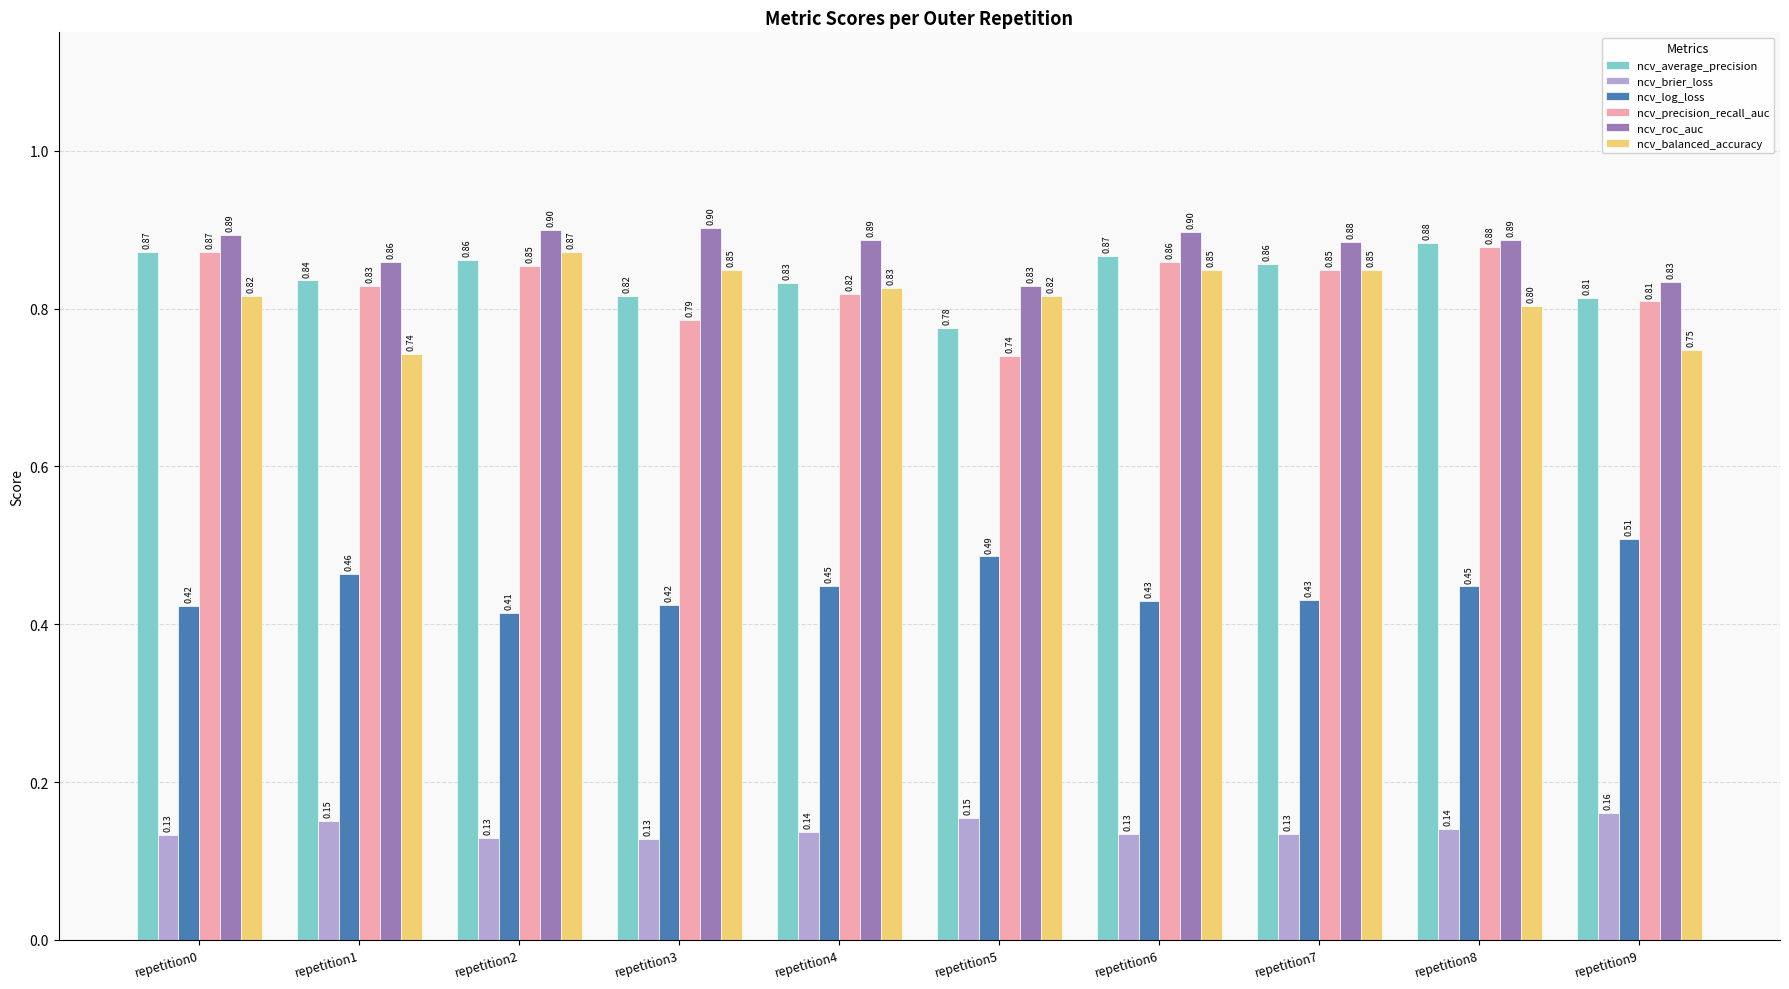

What is the spread (max minus min) of values at repetition2?

0.8